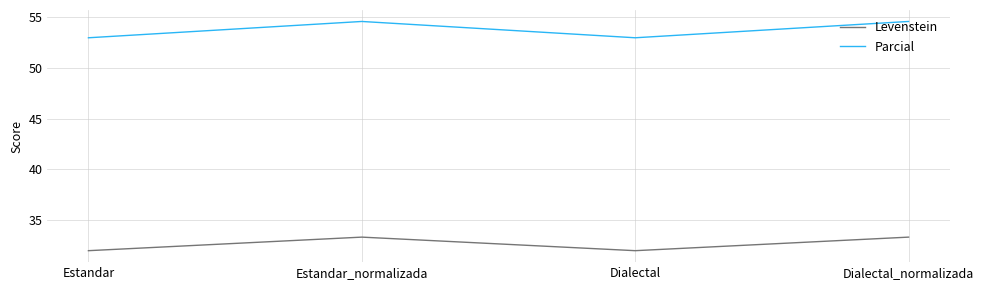

What position from the left is Dialectal?

3